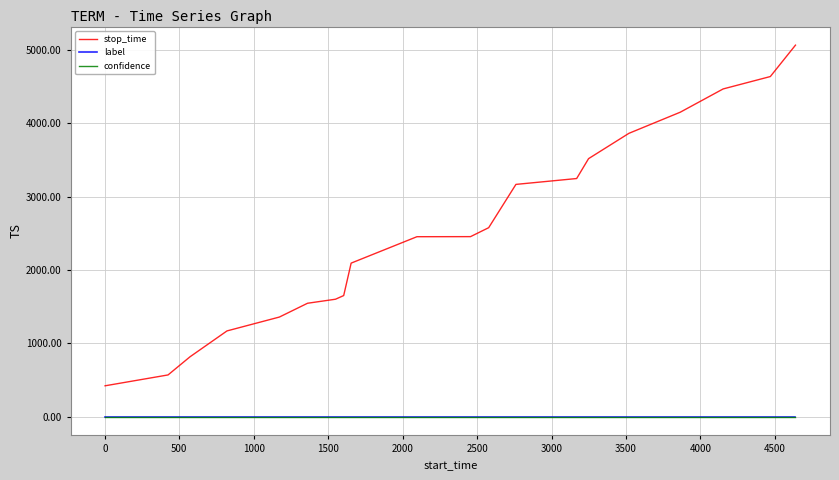

What is the maximum value for confidence?

0.7